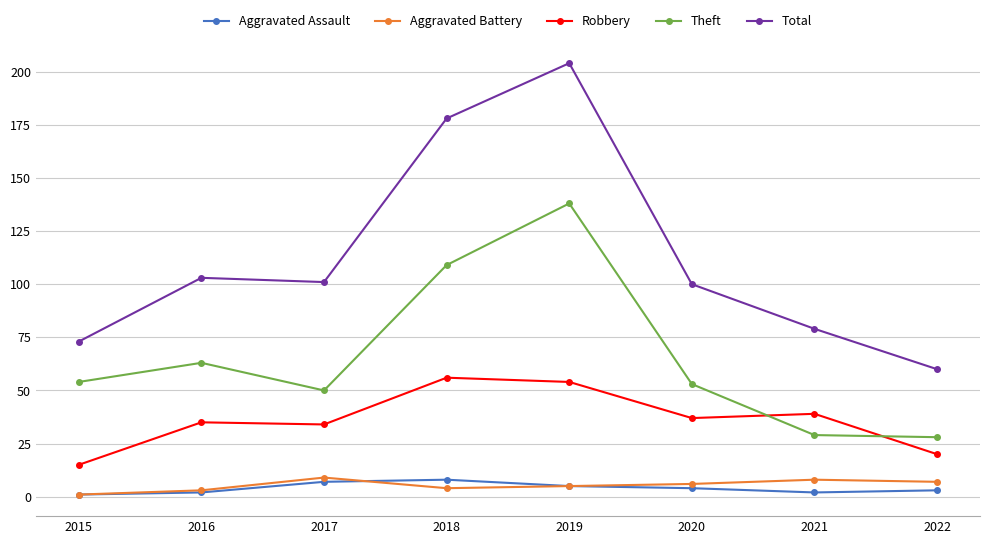

Does the chart have visible grid lines?

Yes